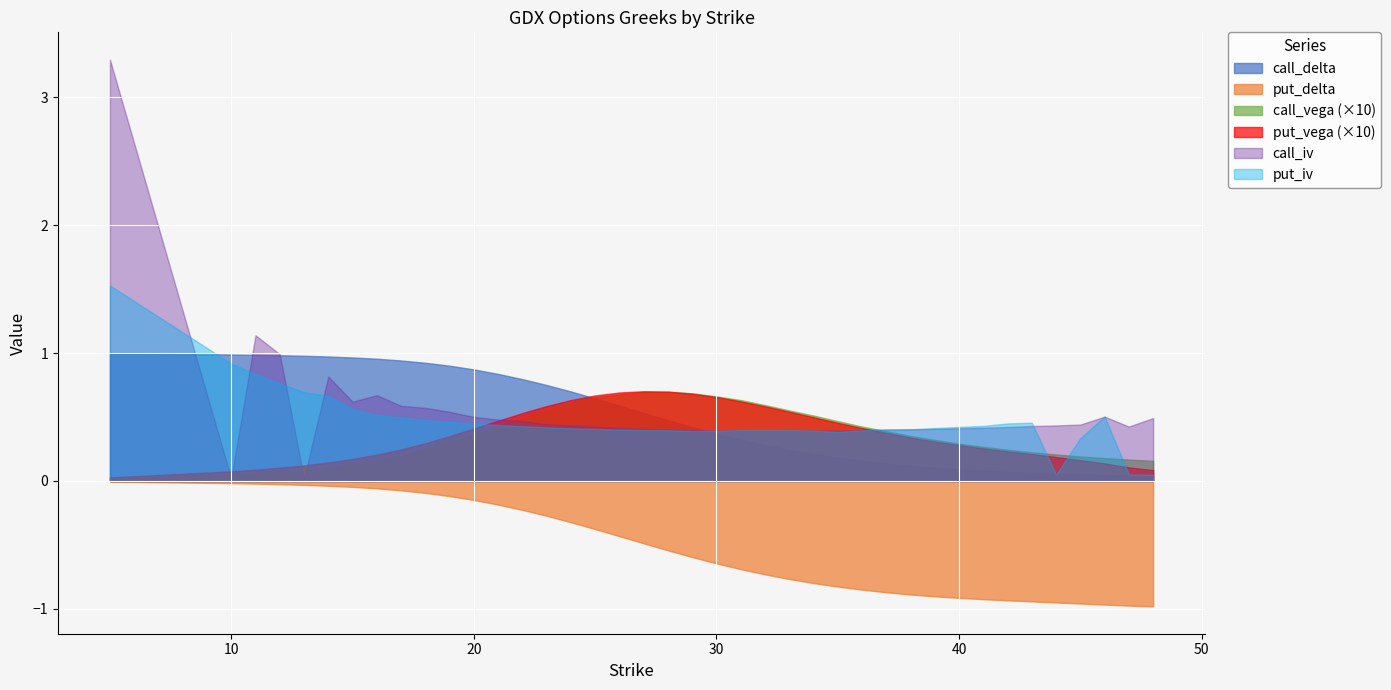

What is the greatest value displayed?

3.3